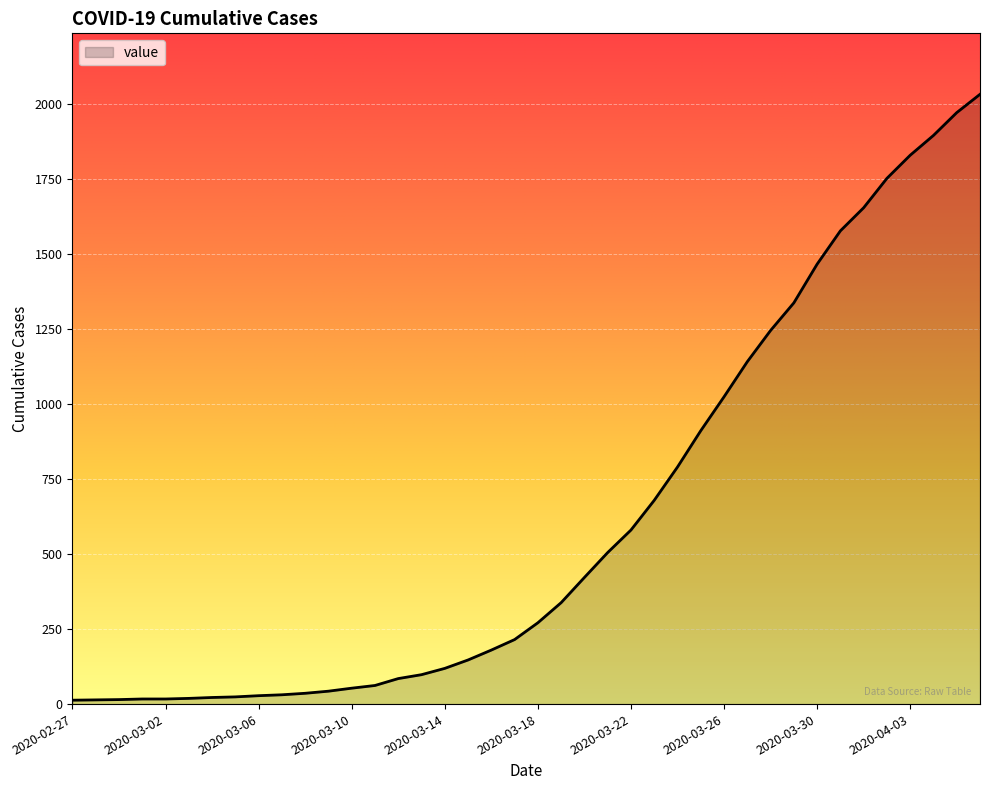

What is the difference between the maximum and minimum values?

2019